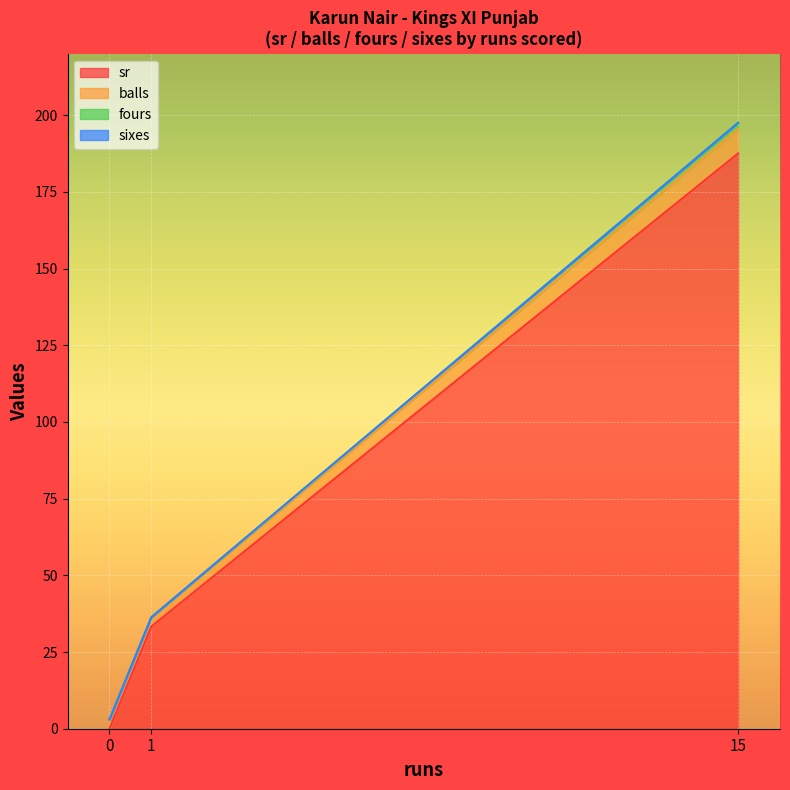

At which category is the sum across all series the highest?

15